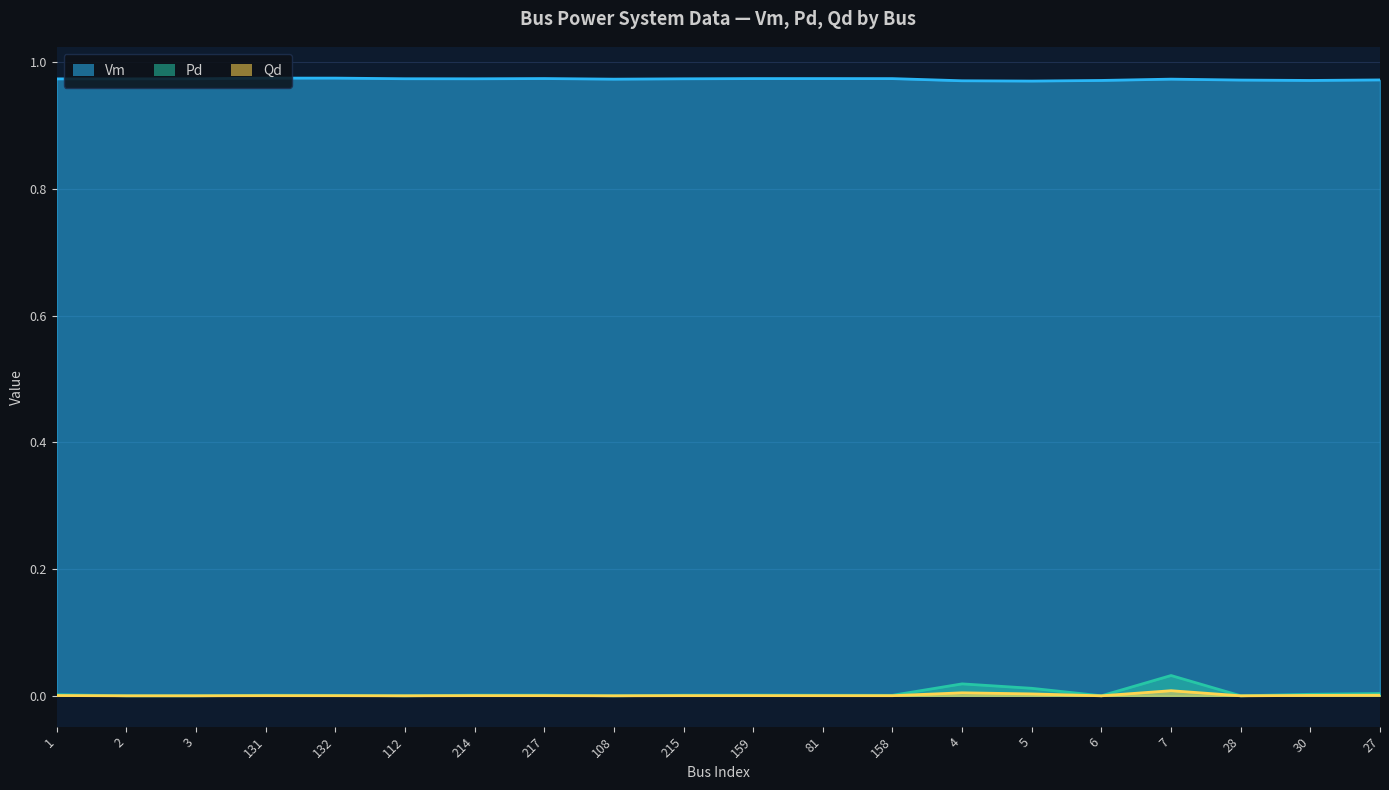

Is the value of Pd at 2 greater than the value of Qd at 30?

No